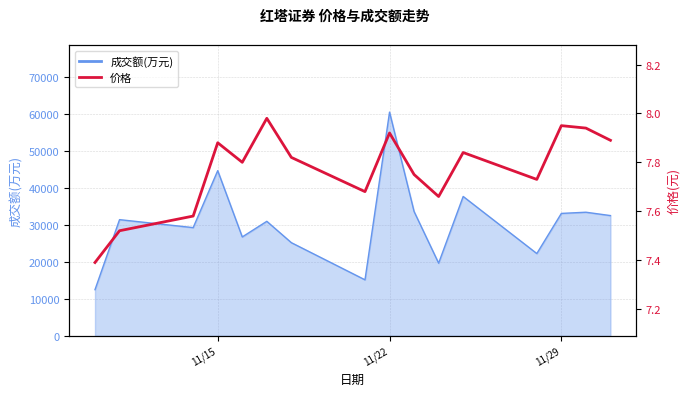

How many interior local peaks (higher than both neighbors) does the data have?

5